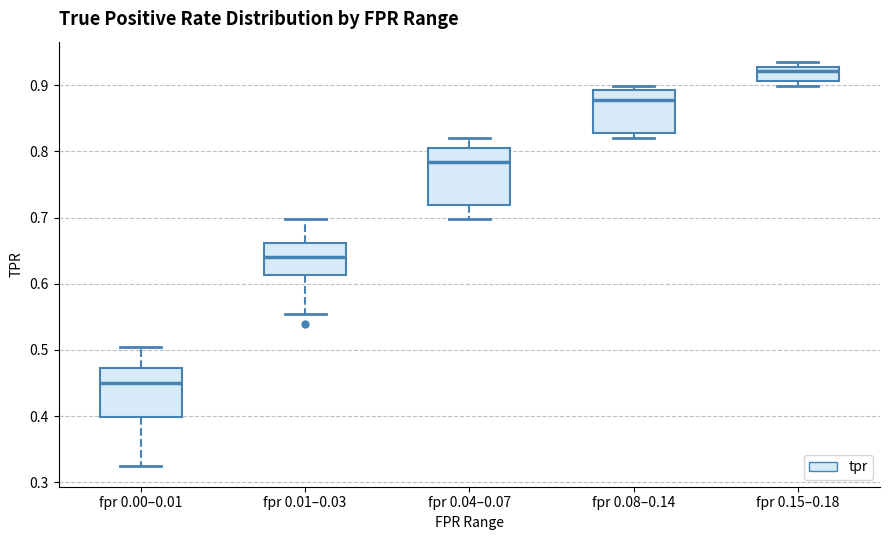

Where does the median line of the box for fpr 0.00–0.01 sit on the y-axis? The values are not printed on the chart, so give them approximately, as read against the axis.

0.45